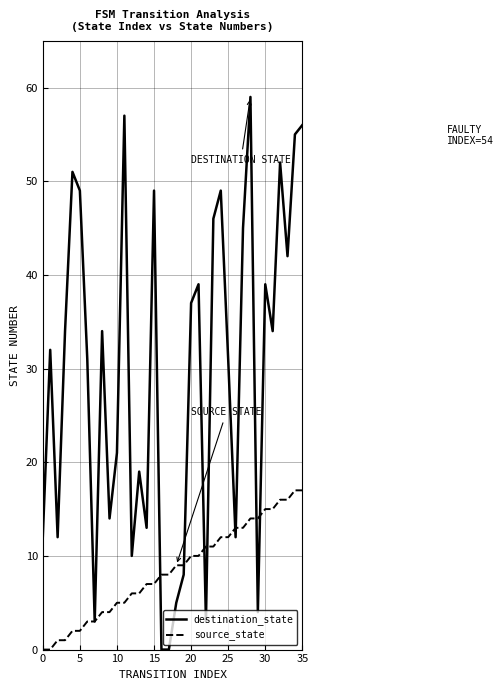

After their last crossing, which series has the higher values: source_state or destination_state?

destination_state